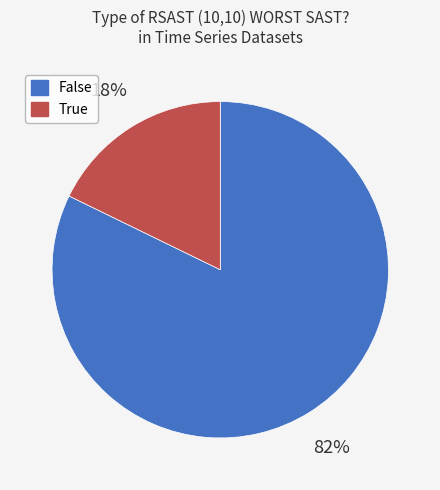

Between True and False, which is larger?

False